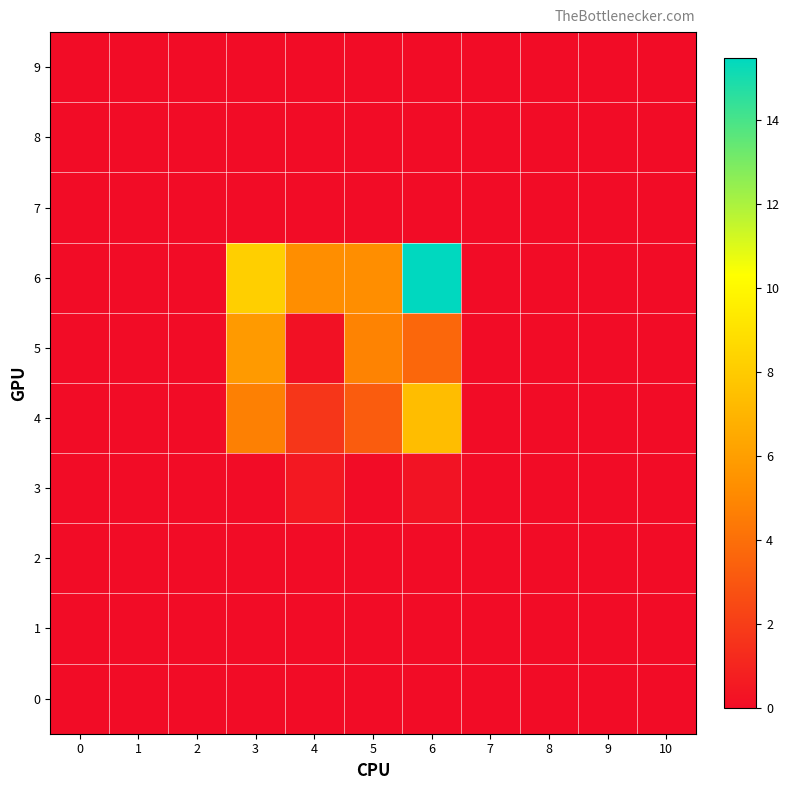

Reading left to right, what are all the values shown in this chart?

0: 0=0.0	1=0.0	2=0.0	3=0.0	4=0.0	5=0.0	6=0.0	7=0.0	8=0.0	9=0.0	10=0.0
1: 0=0.0	1=0.0	2=0.0	3=0.0	4=0.0	5=0.0	6=0.0	7=0.0	8=0.0	9=0.0	10=0.0
2: 0=0.0	1=0.0	2=0.0	3=0.0	4=0.0	5=0.0	6=0.0	7=0.0	8=0.0	9=0.0	10=0.0
3: 0=0.0	1=0.0	2=0.0	3=0.0	4=0.5	5=0.0	6=0.3	7=0.0	8=0.0	9=0.0	10=0.0
4: 0=0.0	1=0.0	2=0.0	3=4.7	4=1.7	5=3.2	6=7.4	7=0.0	8=0.0	9=0.0	10=0.0
5: 0=0.0	1=0.0	2=0.0	3=5.8	4=0.2	5=4.8	6=3.7	7=0.0	8=0.0	9=0.0	10=0.0
6: 0=0.0	1=0.0	2=0.0	3=8.2	4=5.2	5=5.2	6=15.5	7=0.0	8=0.0	9=0.0	10=0.0
7: 0=0.0	1=0.0	2=0.0	3=0.0	4=0.0	5=0.0	6=0.0	7=0.0	8=0.0	9=0.0	10=0.0
8: 0=0.0	1=0.0	2=0.0	3=0.0	4=0.0	5=0.0	6=0.0	7=0.0	8=0.0	9=0.0	10=0.0
9: 0=0.0	1=0.0	2=0.0	3=0.0	4=0.0	5=0.0	6=0.0	7=0.0	8=0.0	9=0.0	10=0.0